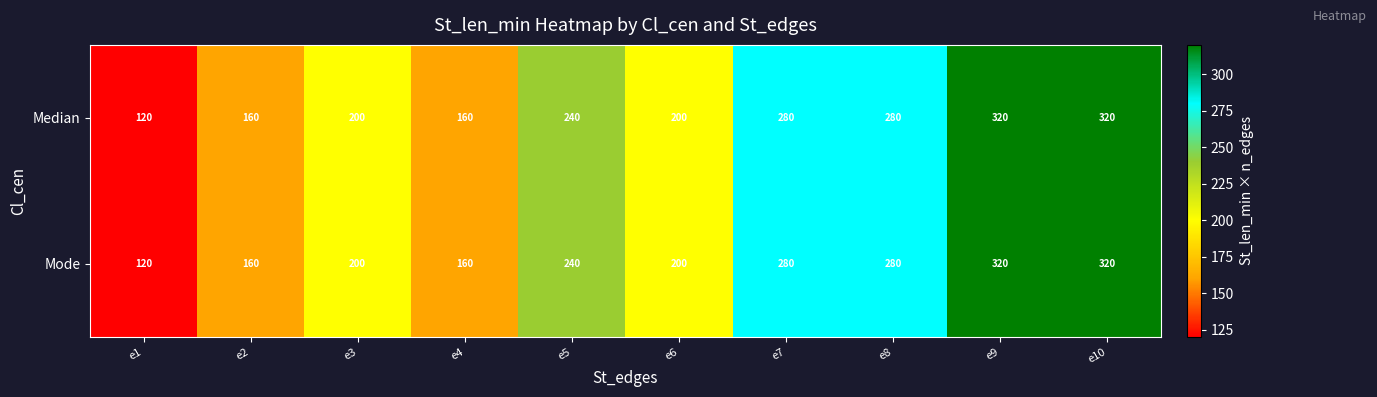

What is the total value across all series at e7?

560